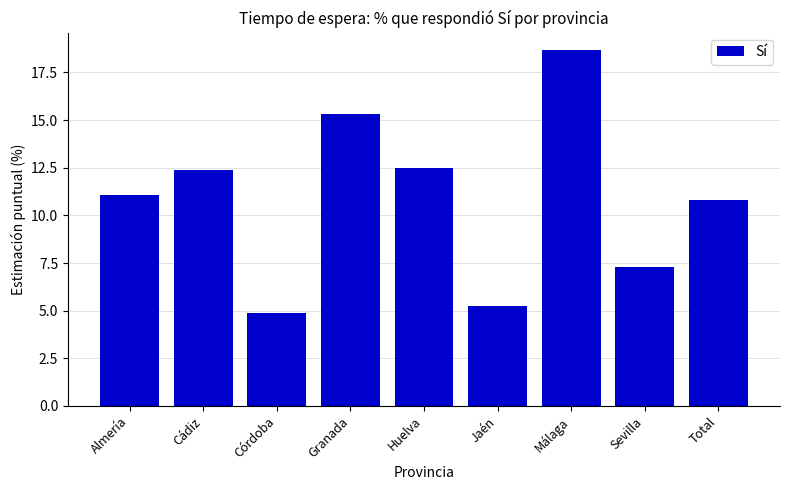

Which has a higher value, Cádiz or Almería?

Cádiz